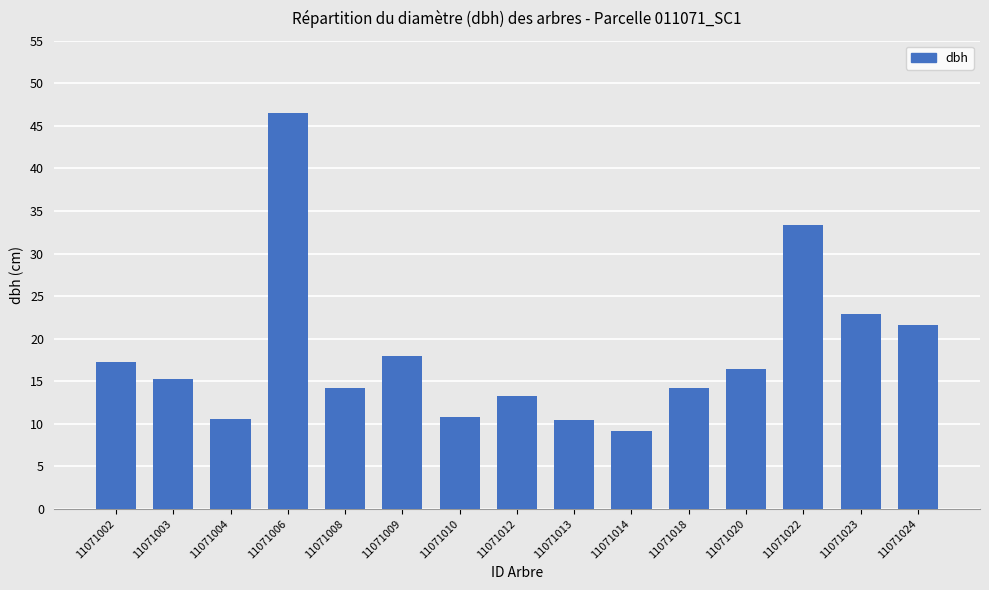

How many series are shown in this chart?

1